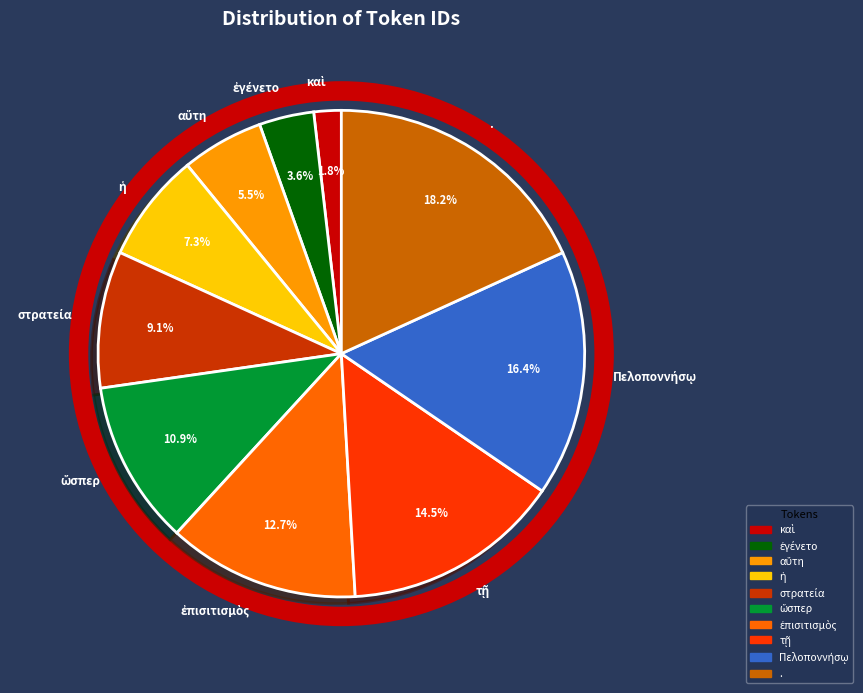

Does . represent more than half of the total?

No